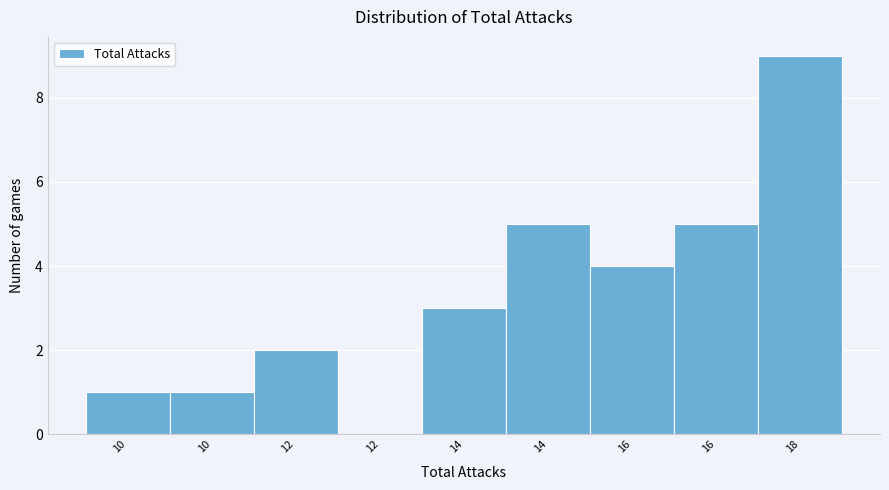

How many positive values are there?

8